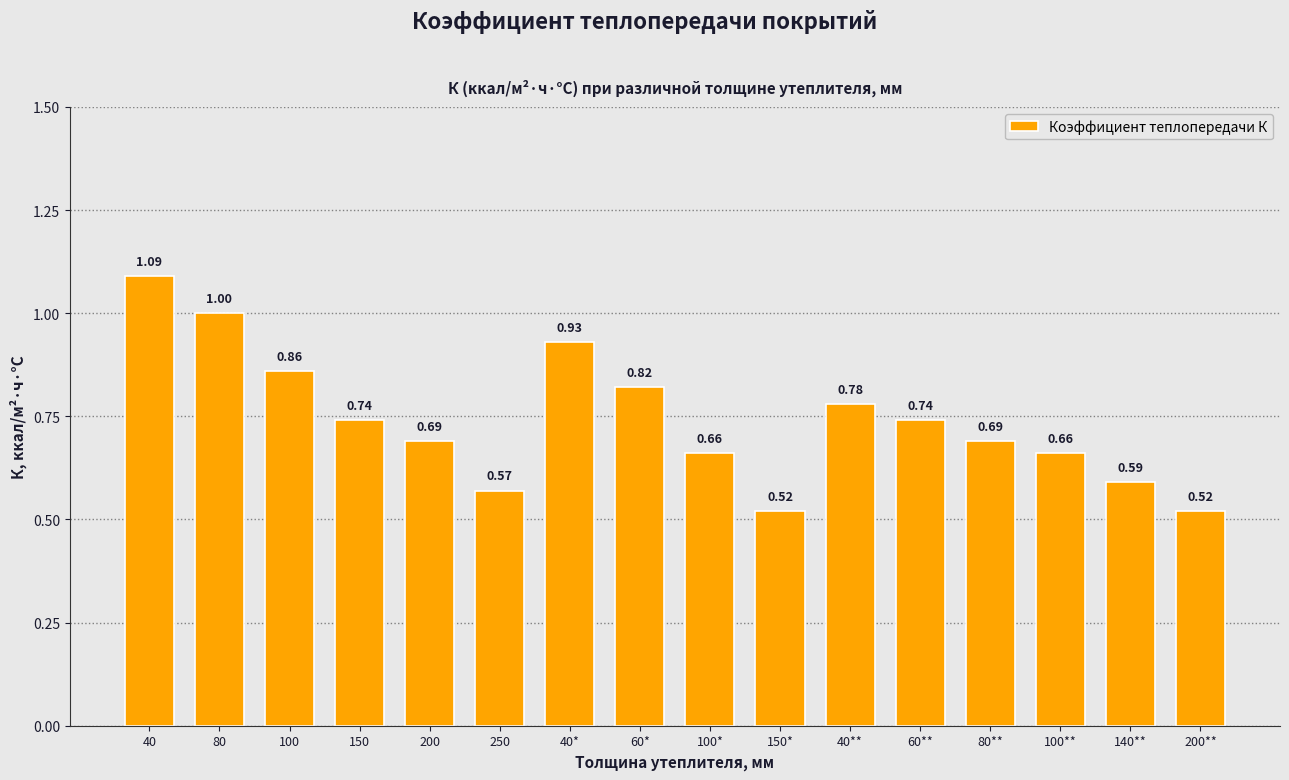

What is the difference between the values at 140** and 150*?

0.1